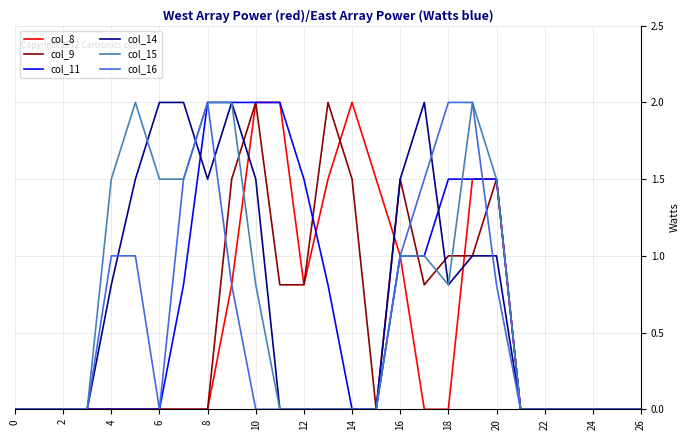

Is this an area chart (filled region under the line)?

No